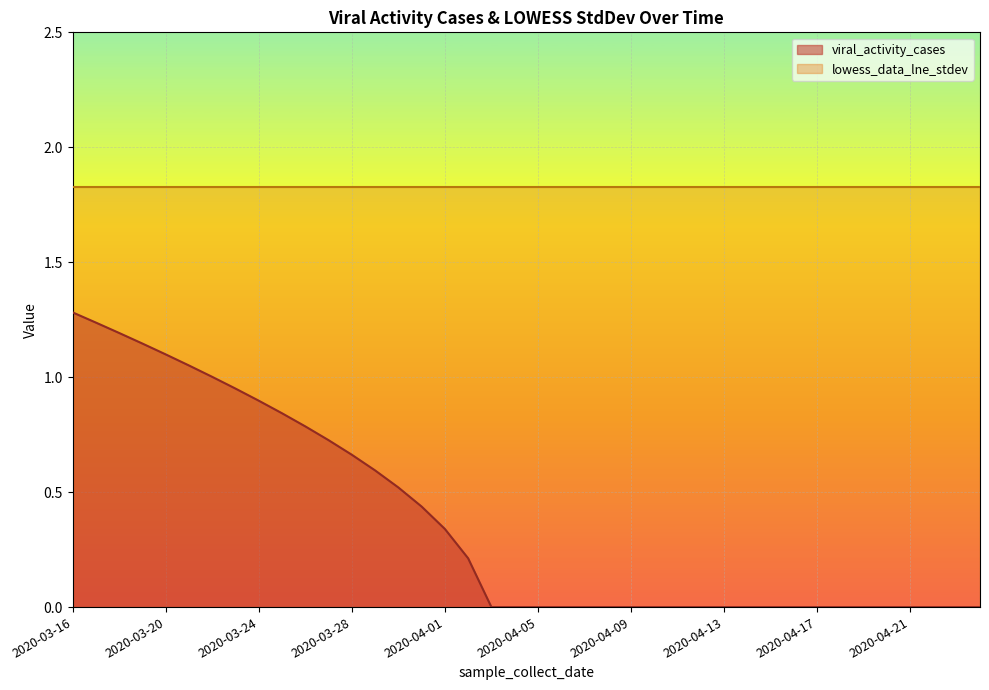

At which category does the chart reach its peak across all series?

2020-03-16